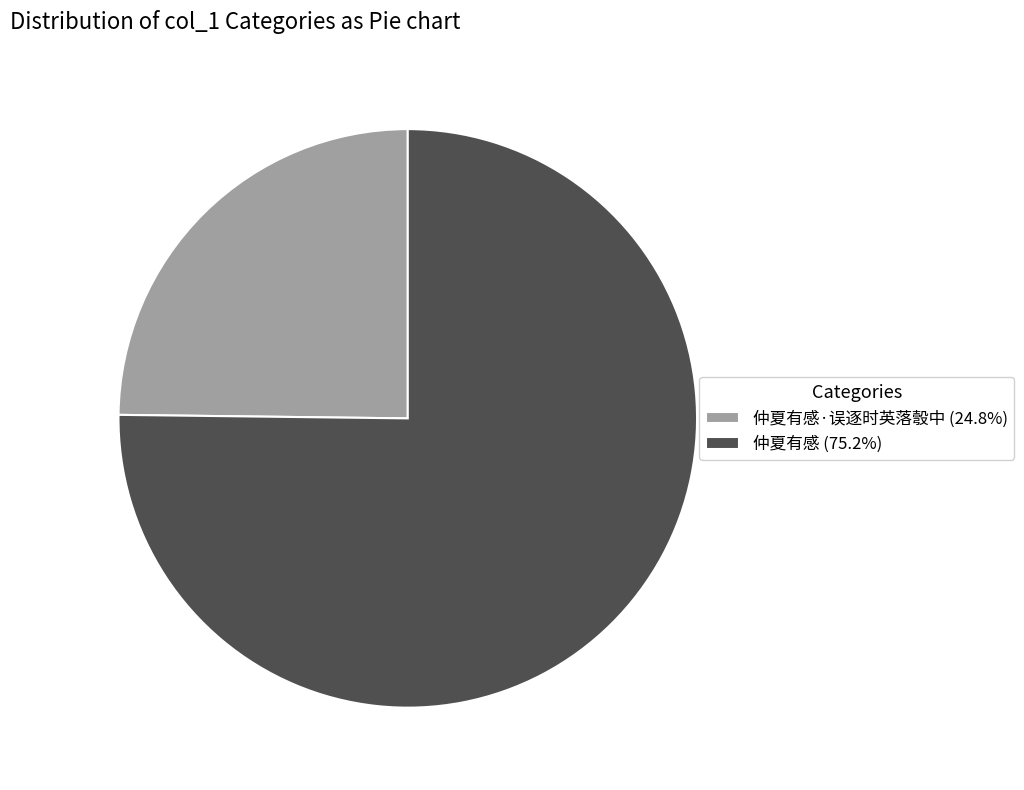

Count the number of slices in the pie.

2